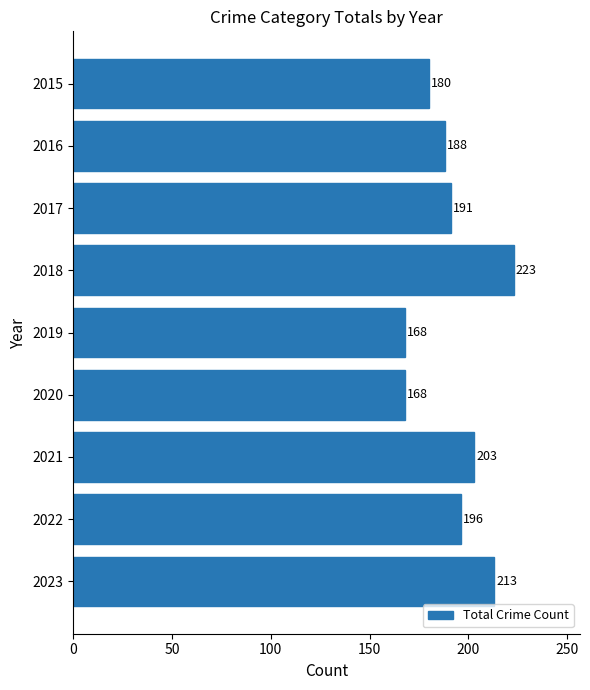

Is it true that the value at 2015 is 180?

True